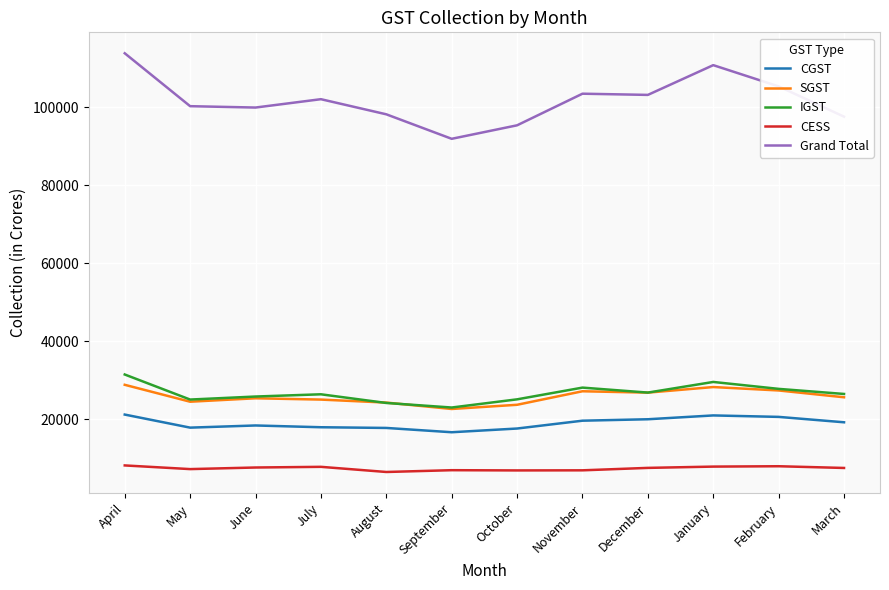

What is the sum of all IGST values?

319427